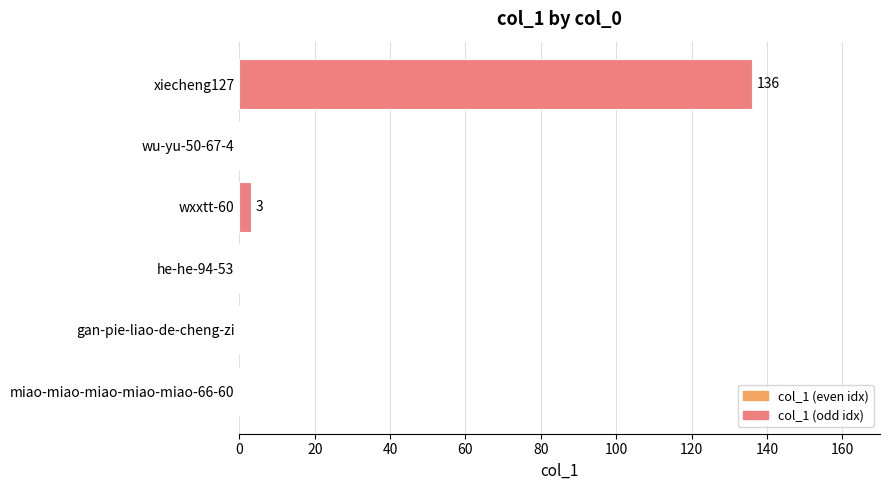

The chart shows a value of 0 at gan-pie-liao-de-cheng-zi. True or false?

True